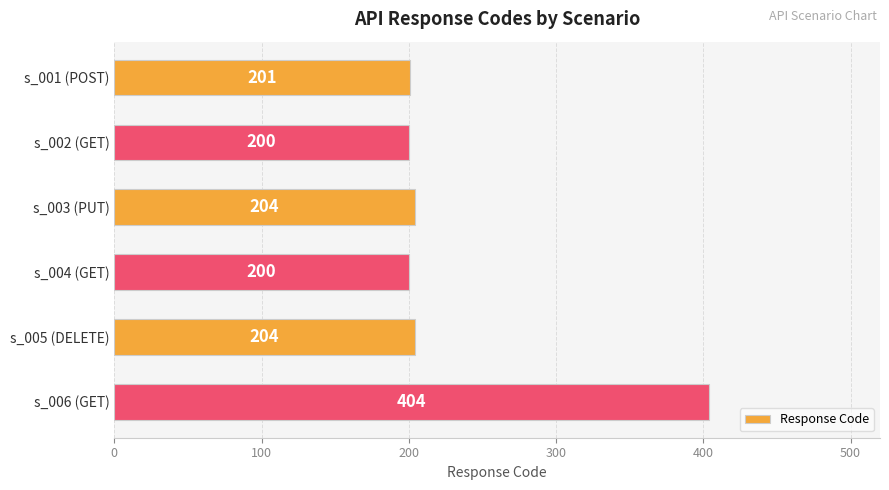

At which category does the chart reach its peak across all series?

s_006 (GET)